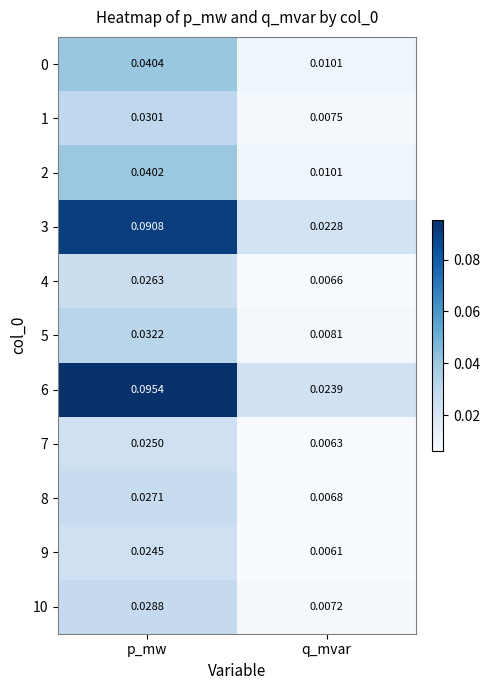

At which category does the chart reach its minimum across all series?

q_mvar